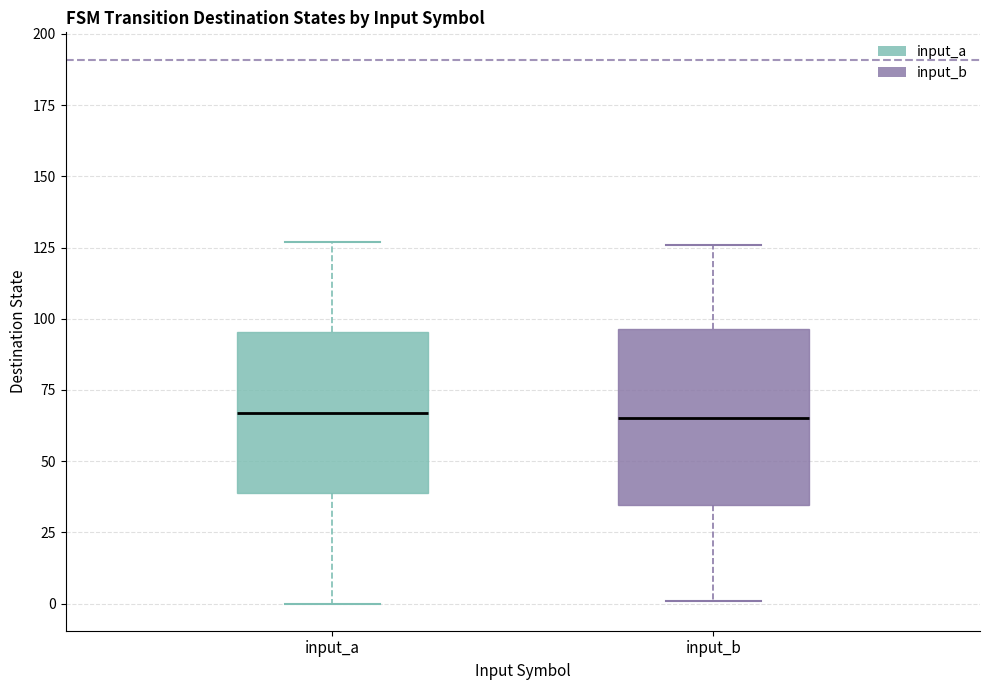

Reading left to right, transcribe this box plot: for each box, give where its median line is, the range the box spans, and where its two whiskers end, as read against the y-axis. The values are not printed on the chart, so give them approximately, as read against the axis.

input_a: median 65, box 40 to 95, whiskers 0 to 125
input_b: median 65, box 35 to 95, whiskers 0 to 125